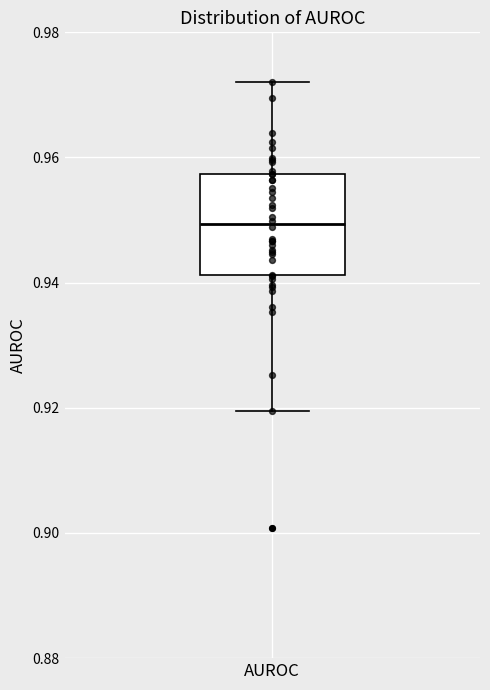

Where does the lower whisker of the box for AUROC end on the y-axis? The values are not printed on the chart, so give them approximately, as read against the axis.

0.920